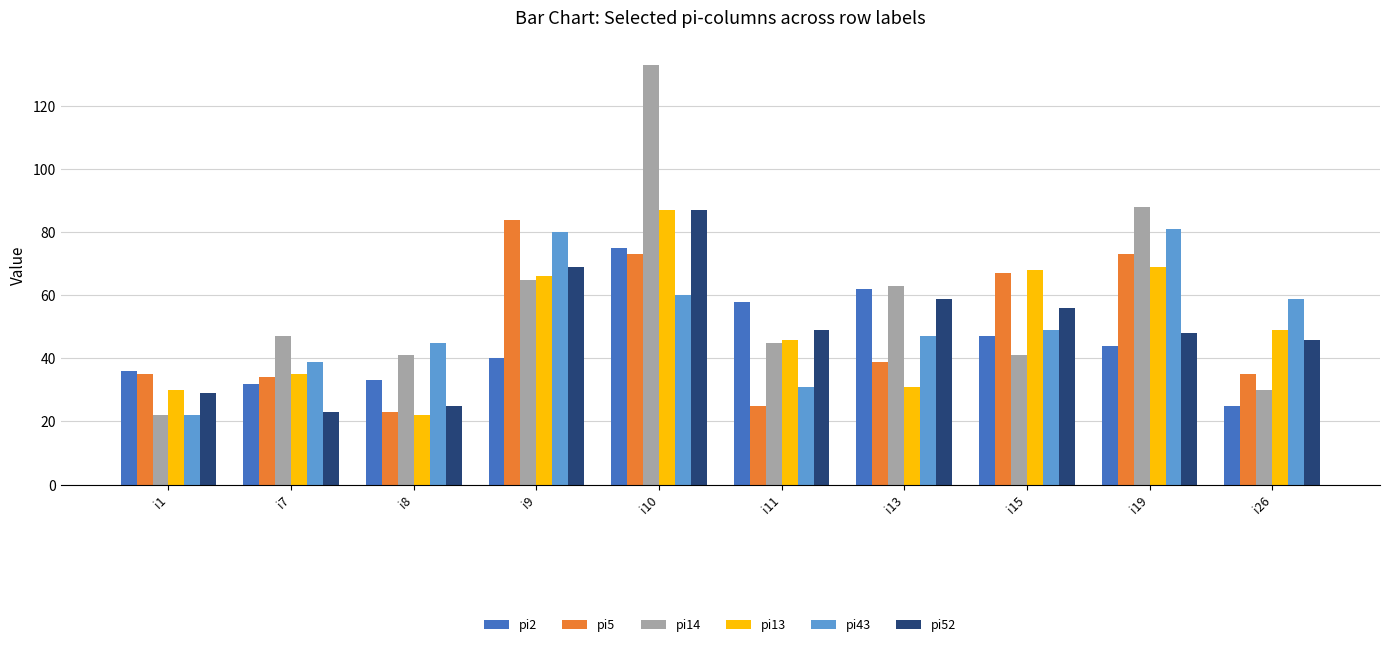

Does the chart contain any negative values?

No